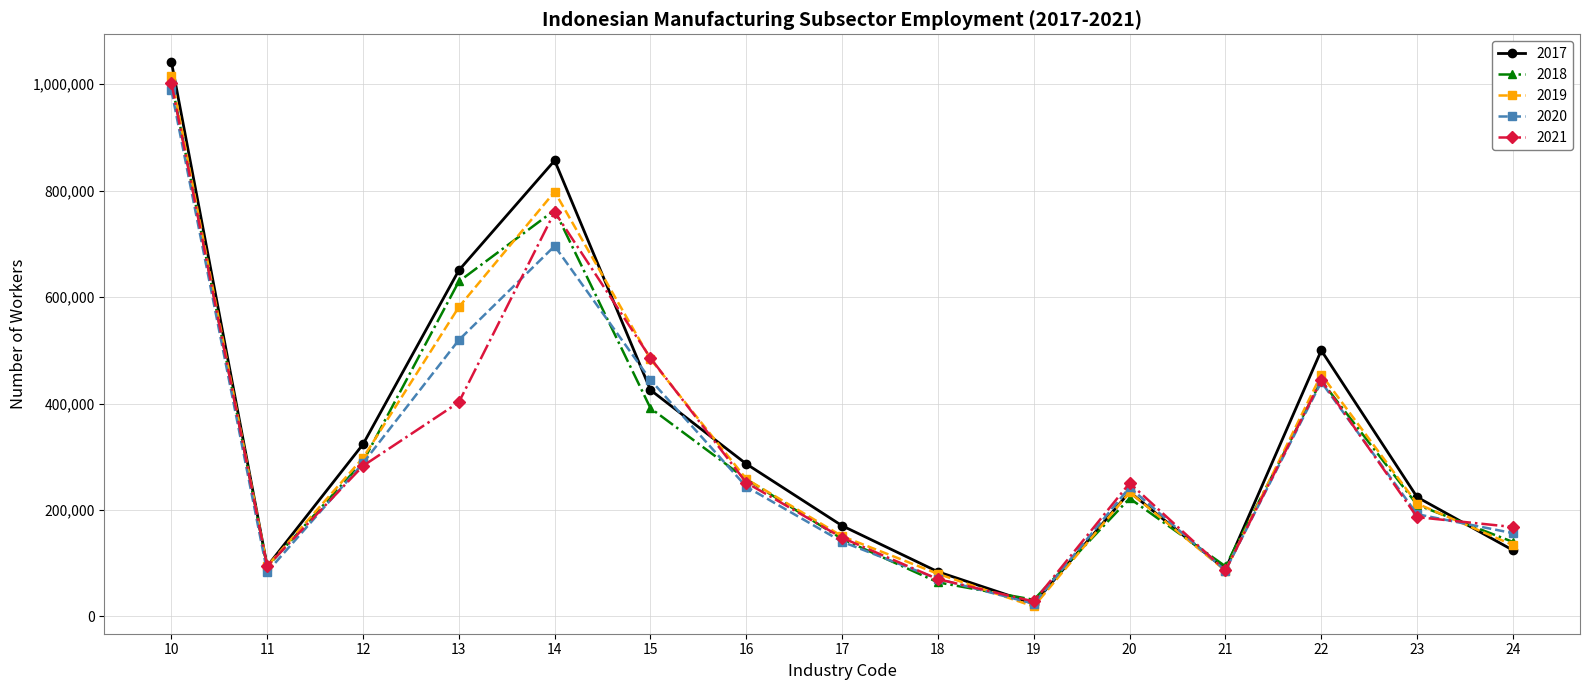

What is the value of the 2017 point at the 4th from the left?

650212